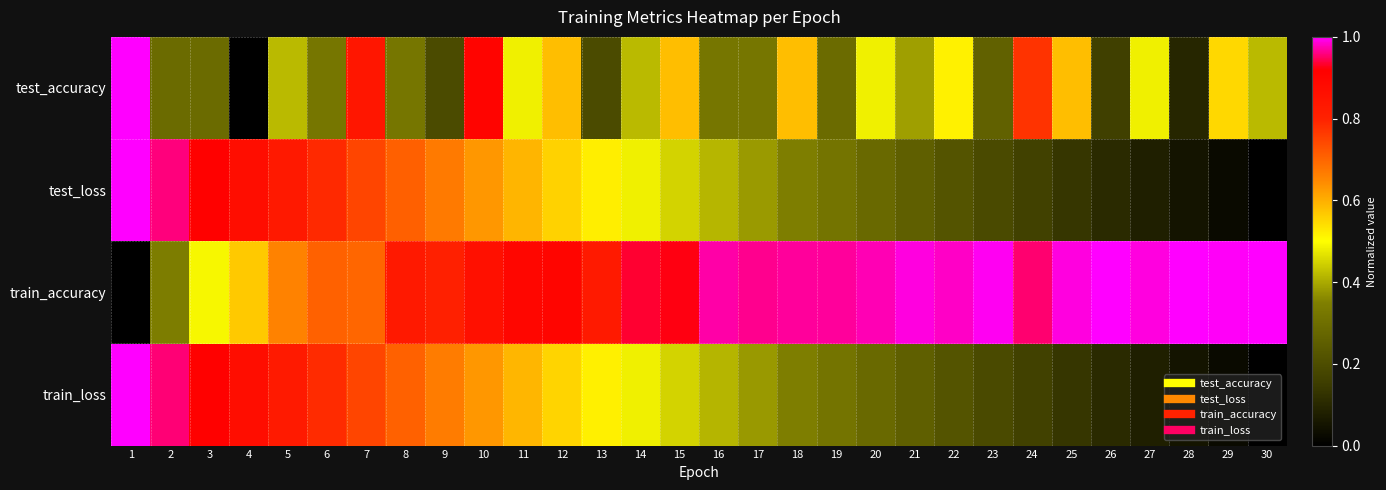

Which series has the largest range (max minus min)?

test_accuracy